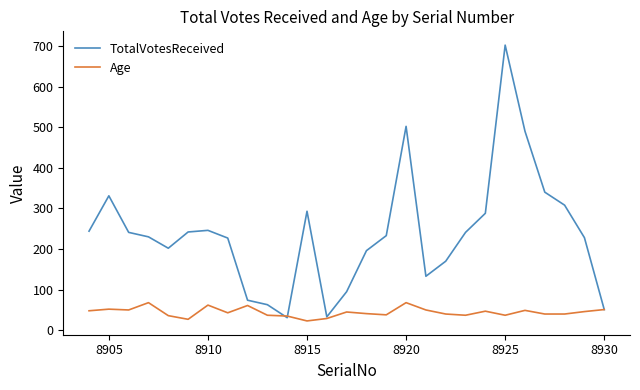

What are all the series names shown in the legend?

TotalVotesReceived, Age